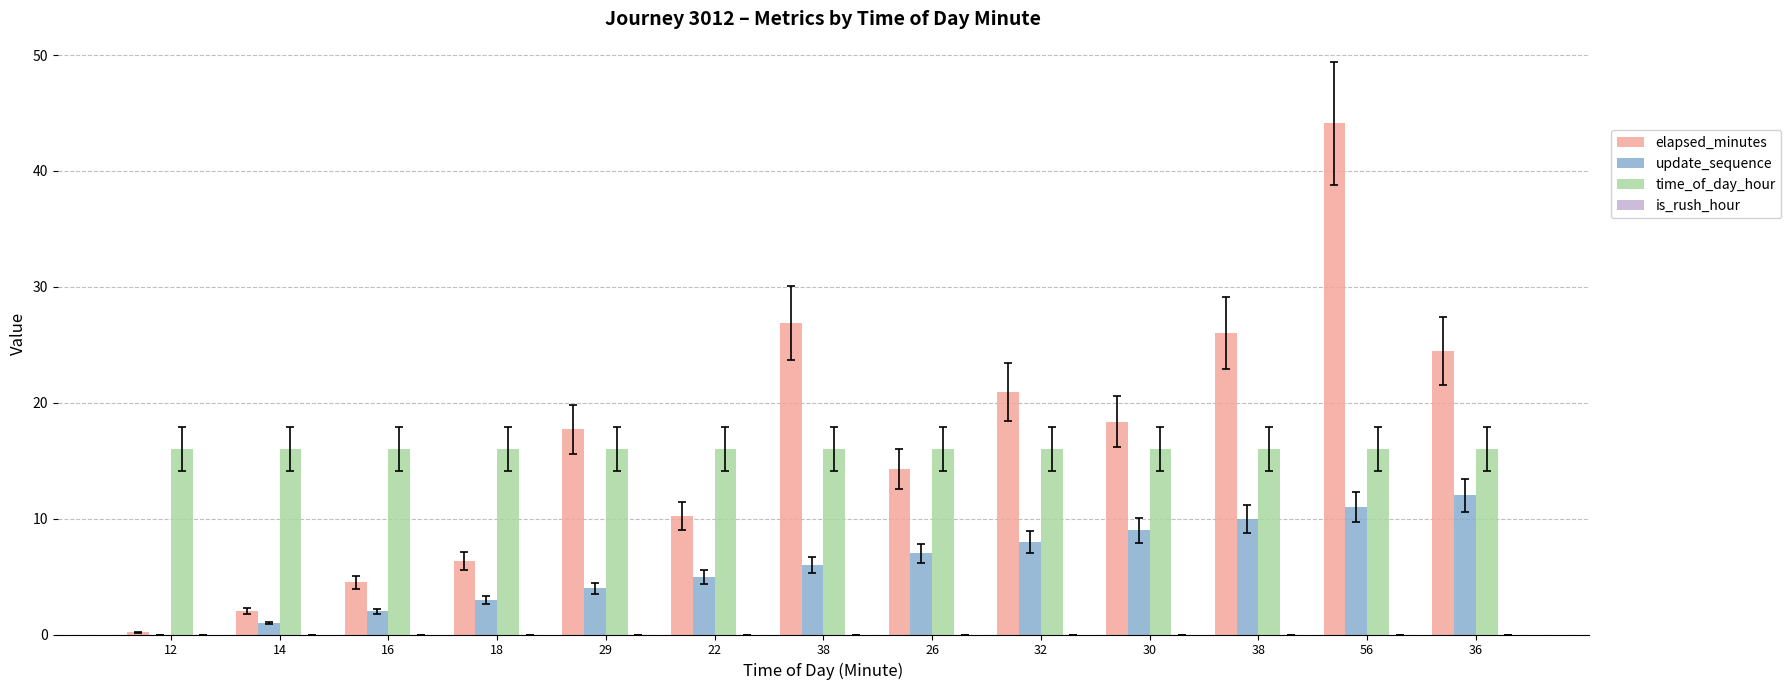

How many data points does each series have?

13